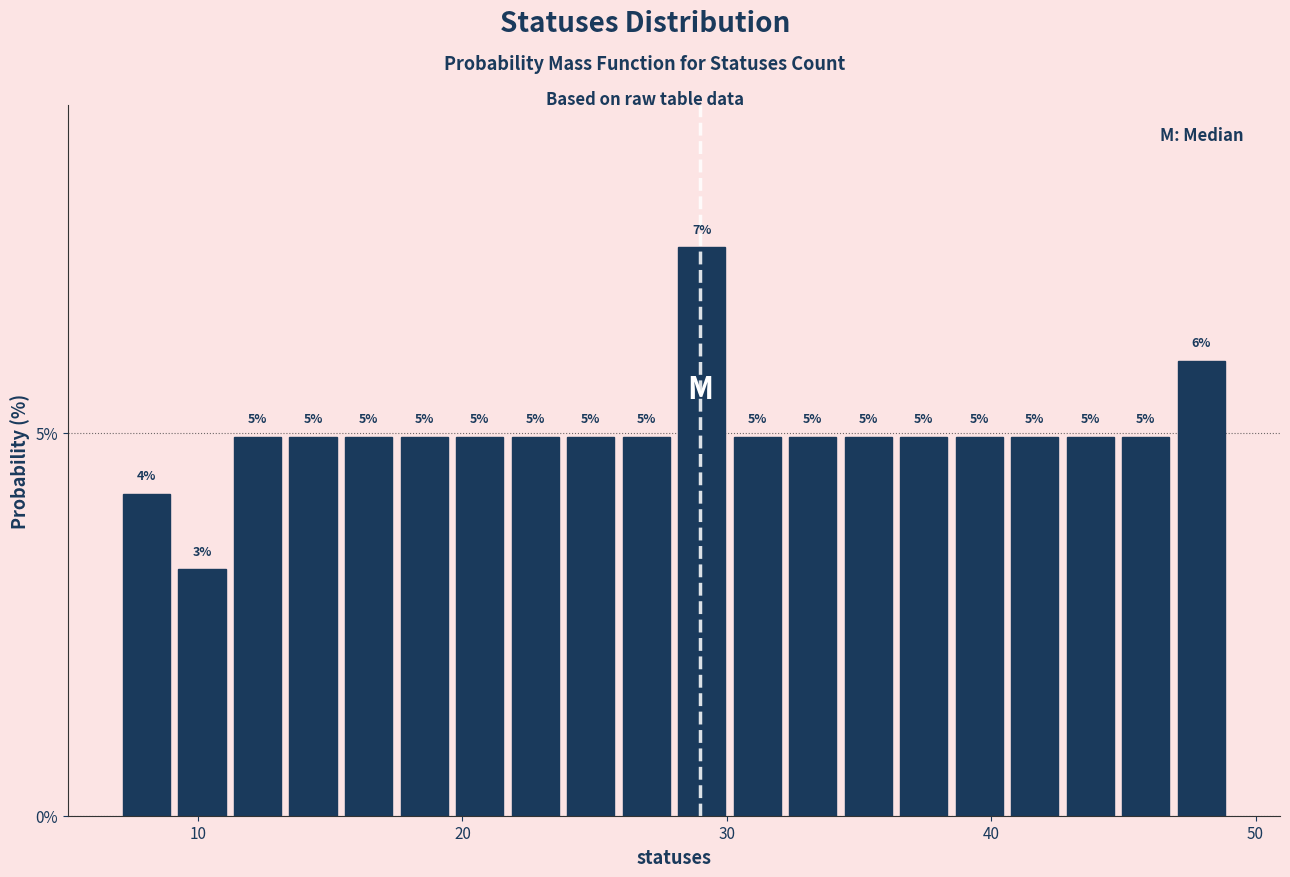

Around what value on the x-axis is the tallest bar? Give the approximate position of its centre, as read against the axis.

29